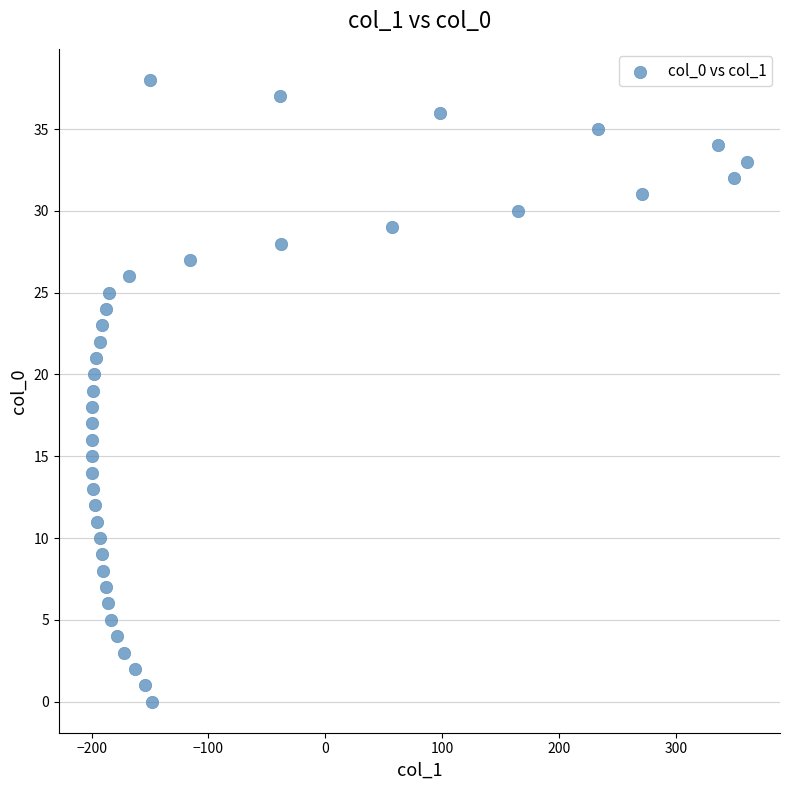

What is the range of X values (max minus min)?

561